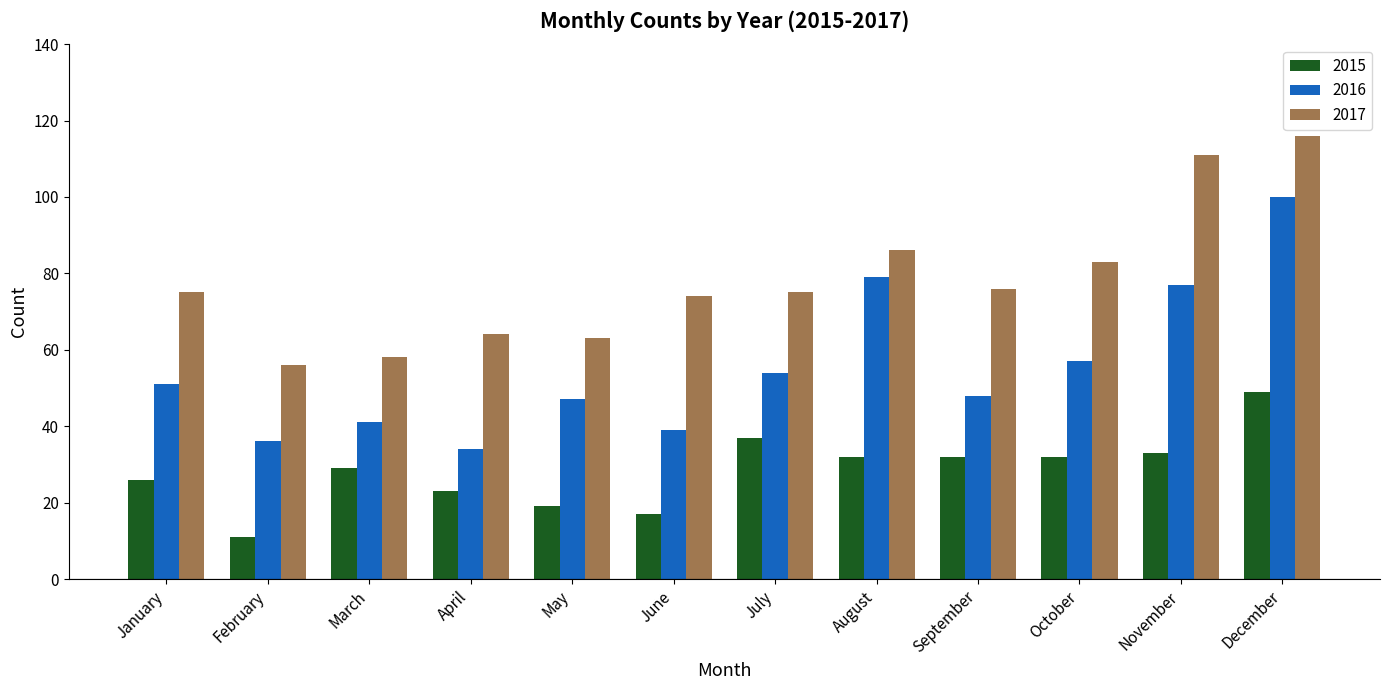

List the series in order of their overall mean, lowest first.

2015, 2016, 2017